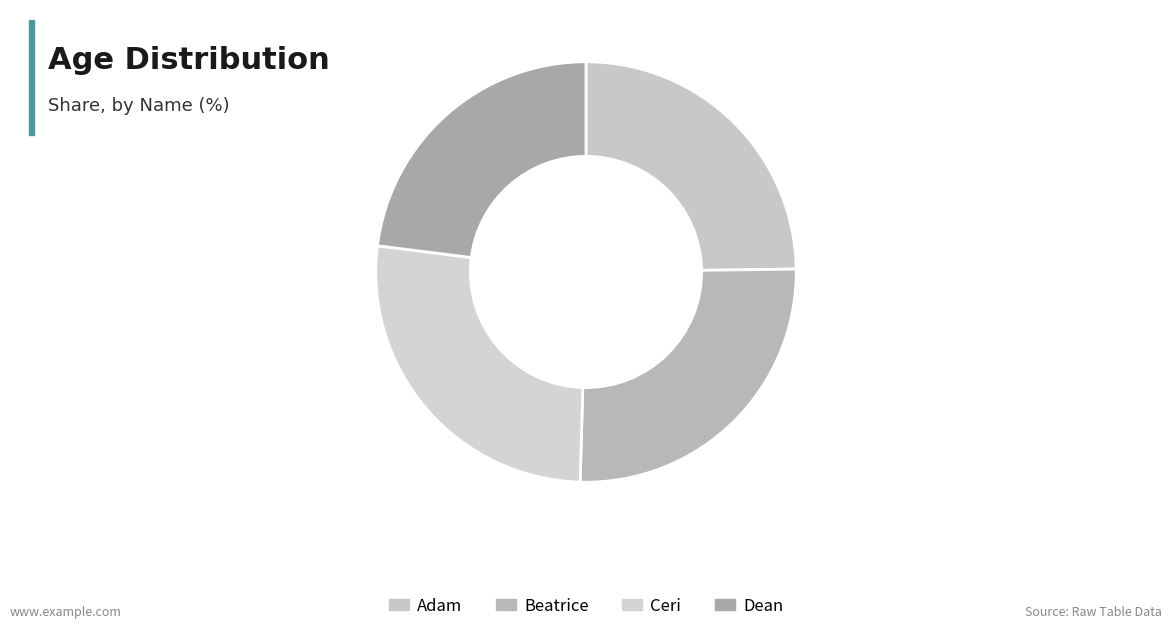

What percentage is the Ceri slice, to the nearest percent?

27%